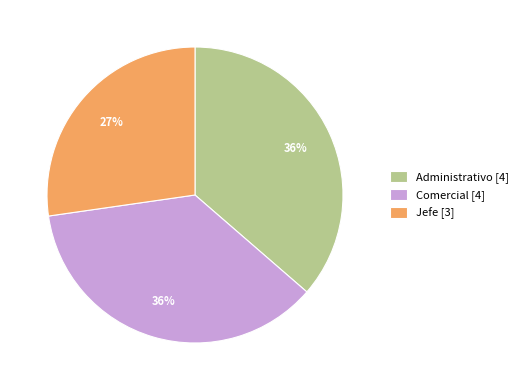

Combined, do Administrativo [4] and Comercial [4] account for over 50%?

Yes